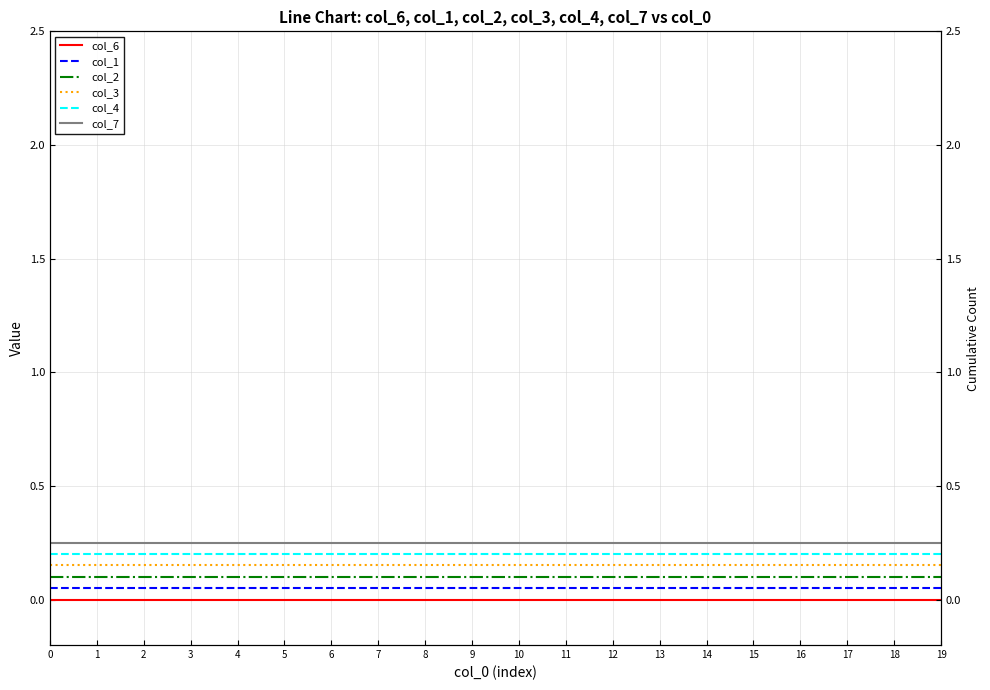

True or false: col_2 has more than 0 points higher than both neighbors.

False